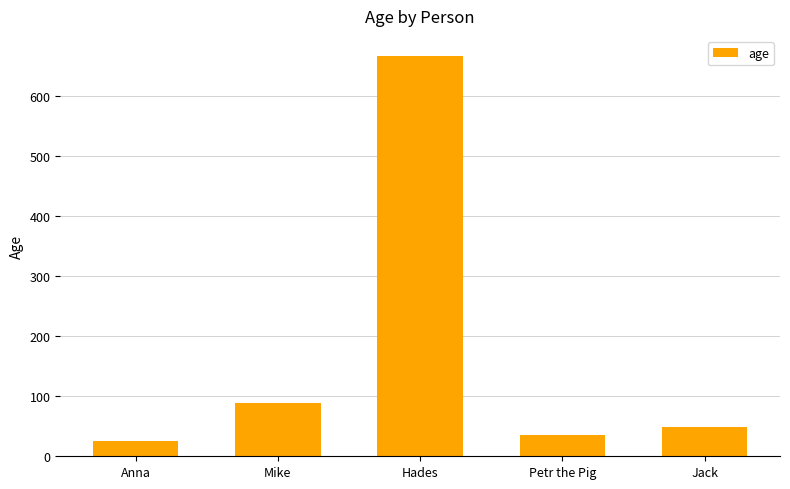

The chart shows a value of 146 at Hades. True or false?

False